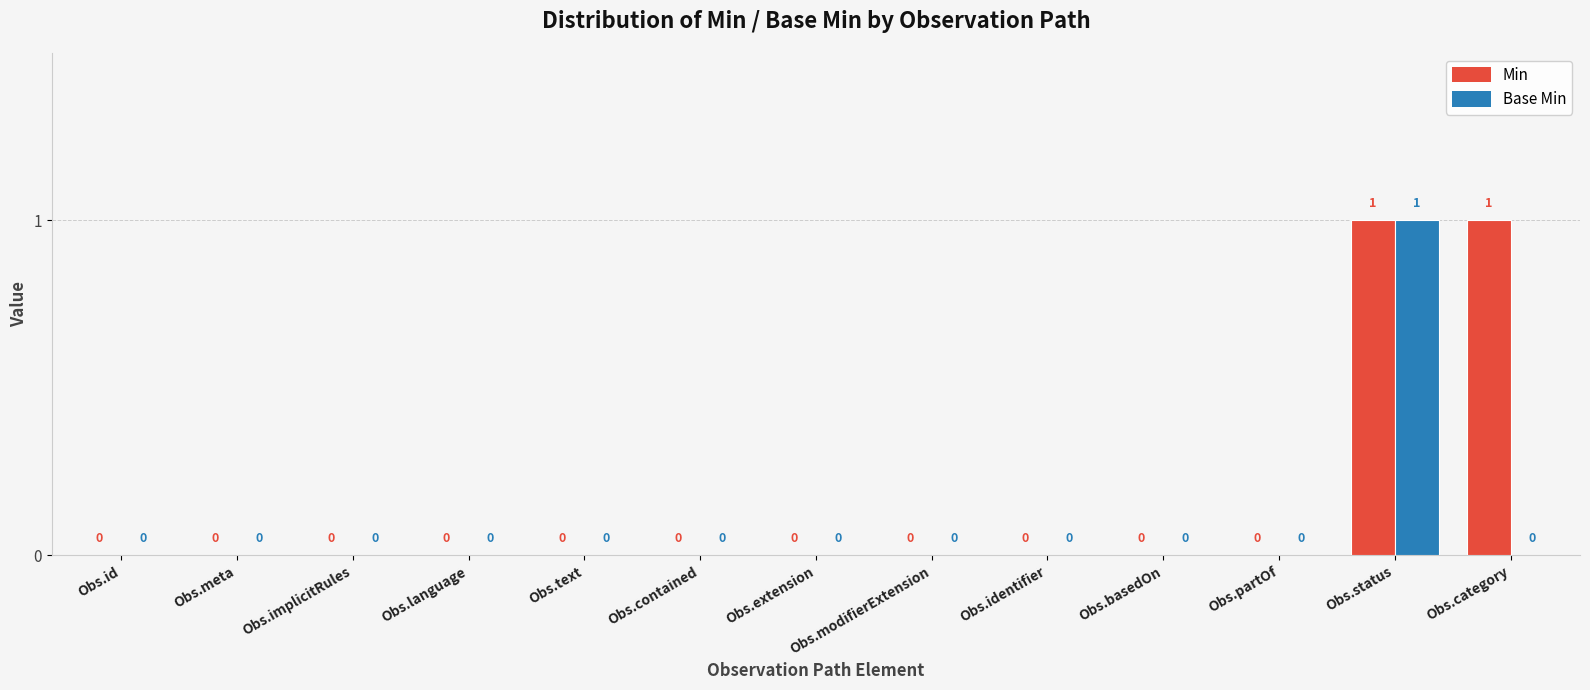

Does the chart contain stacked bars?

No